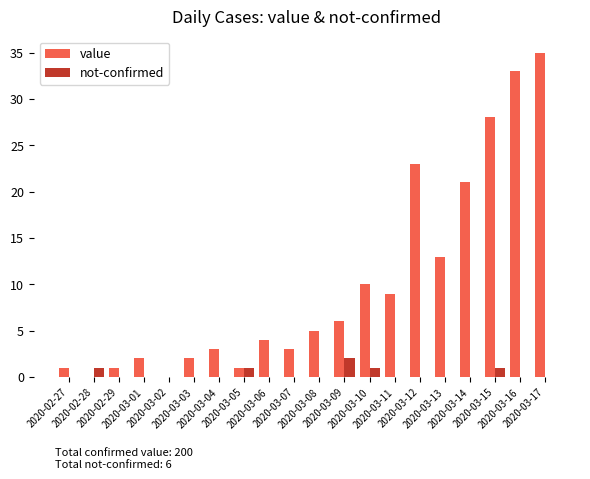

What is the sum of all not-confirmed values?

6